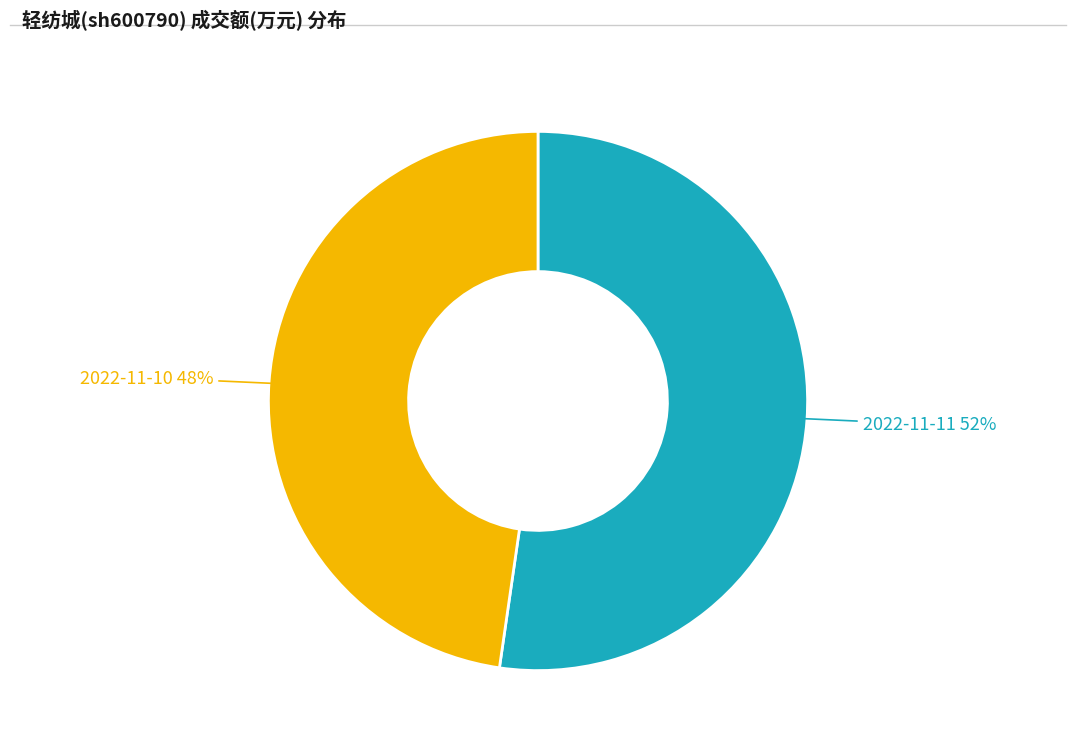

Count the number of slices in the pie.

2